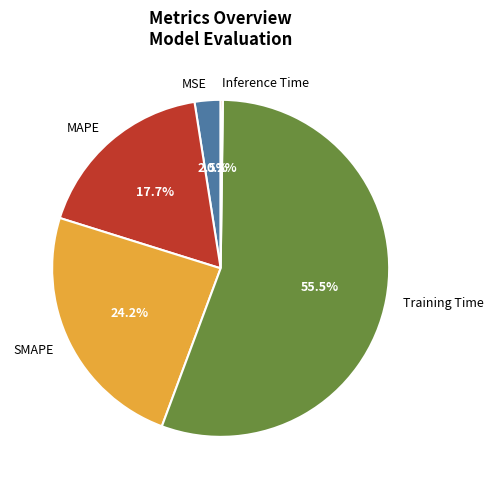

What percentage do SMAPE and Training Time together represent?

79.6%